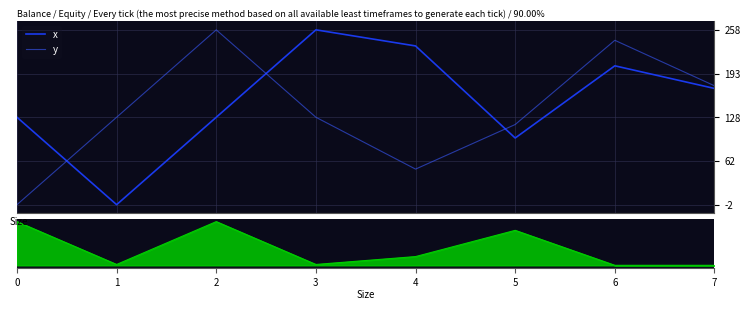

At which category is the sum across all series the highest?

6